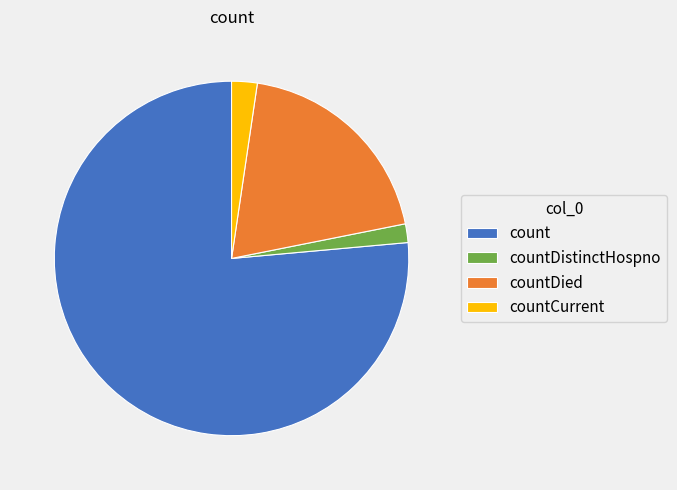

Do countDied and count together represent more than half of the pie?

Yes